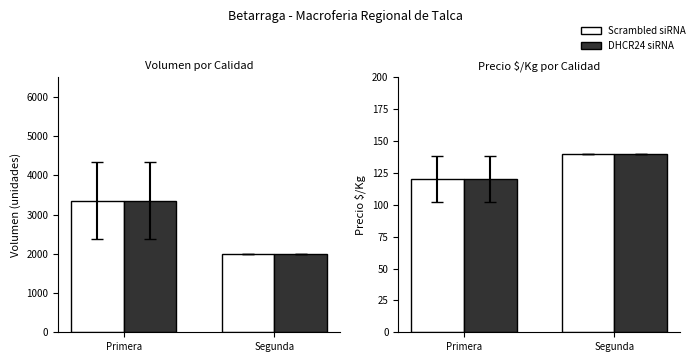

Is the value of Scrambled siRNA at Primera greater than the value of DHCR24 siRNA at Primera?

No